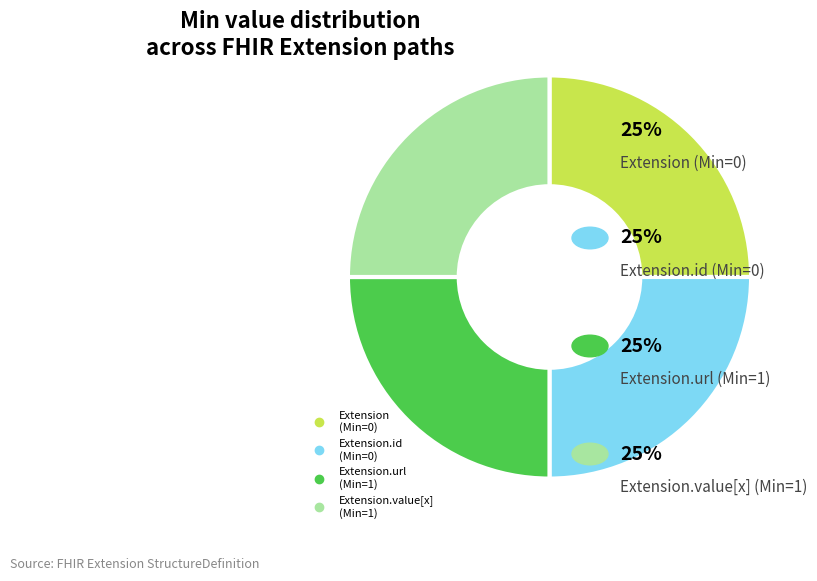

Does any single category account for the majority?

No